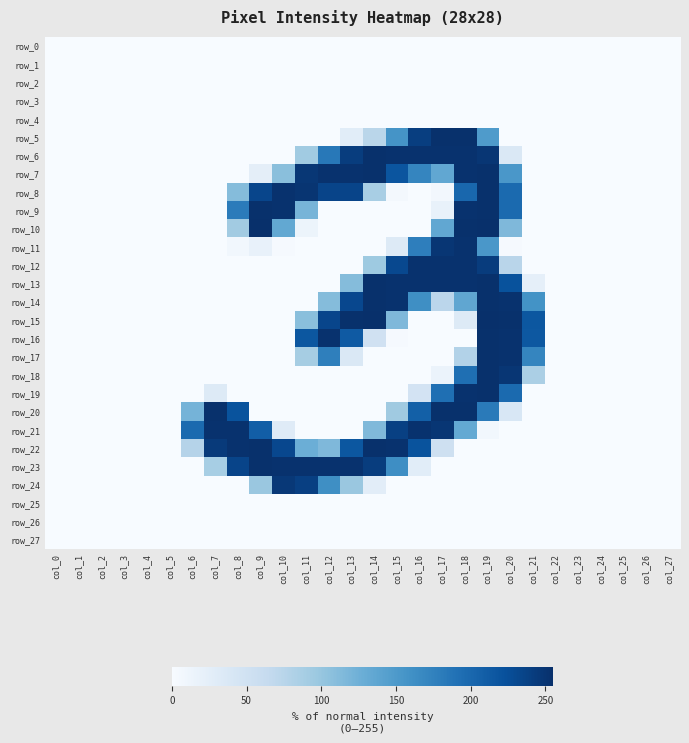

Between col_8 and col_3, which is larger?

col_8